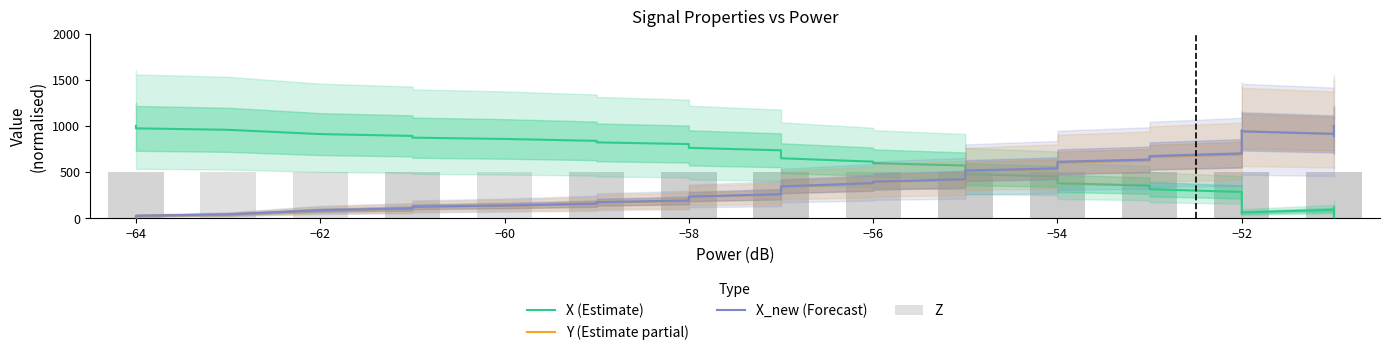

What are all the series names shown in the legend?

X (Estimate), Y (Estimate partial), X_new (Forecast), Z